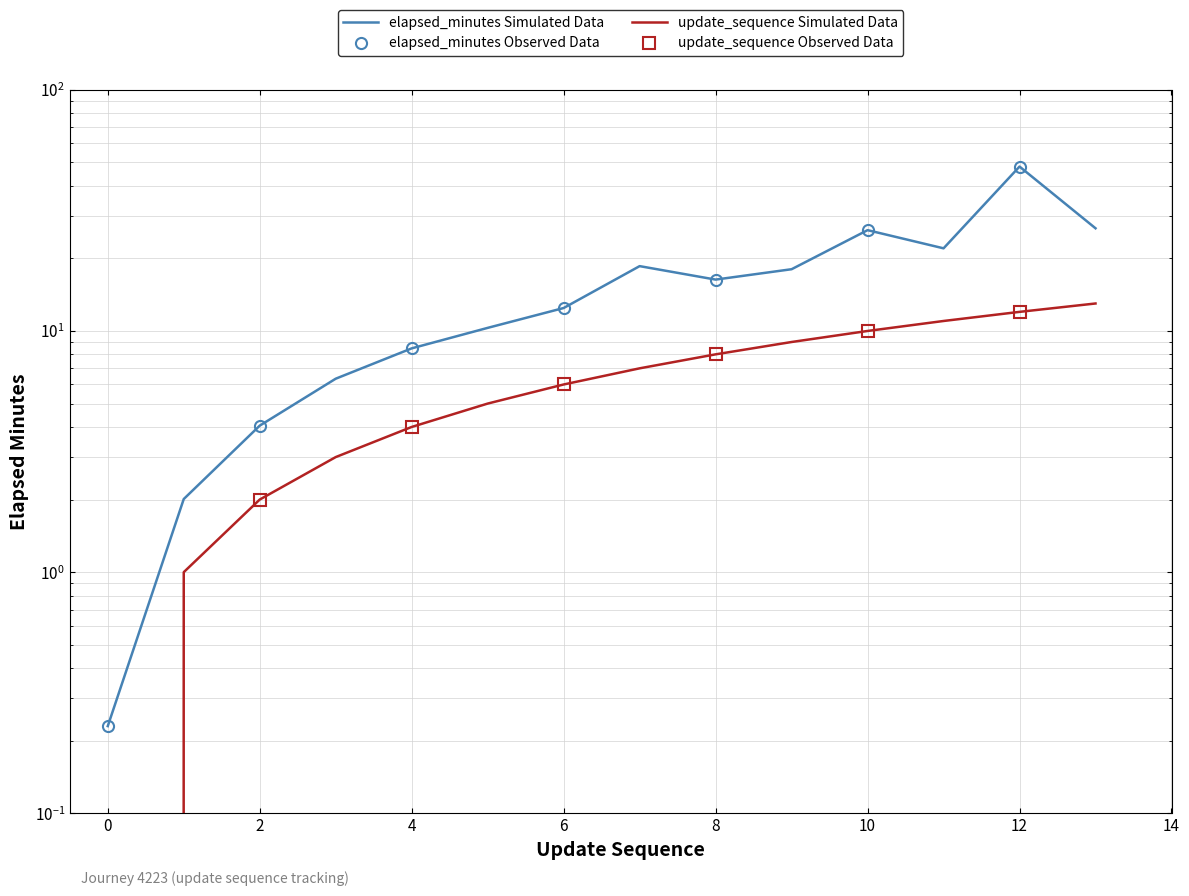

Between 4 and 5, which series saw the biggest shift?

elapsed_minutes